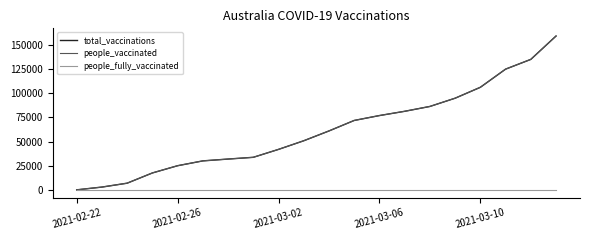

Does the chart have visible grid lines?

No